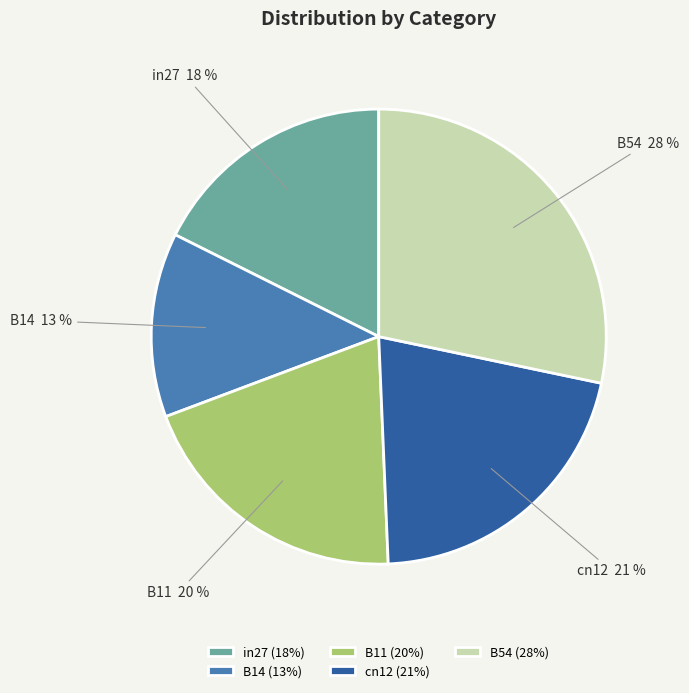

The B54 slice represents 41% of the pie. True or false?

False